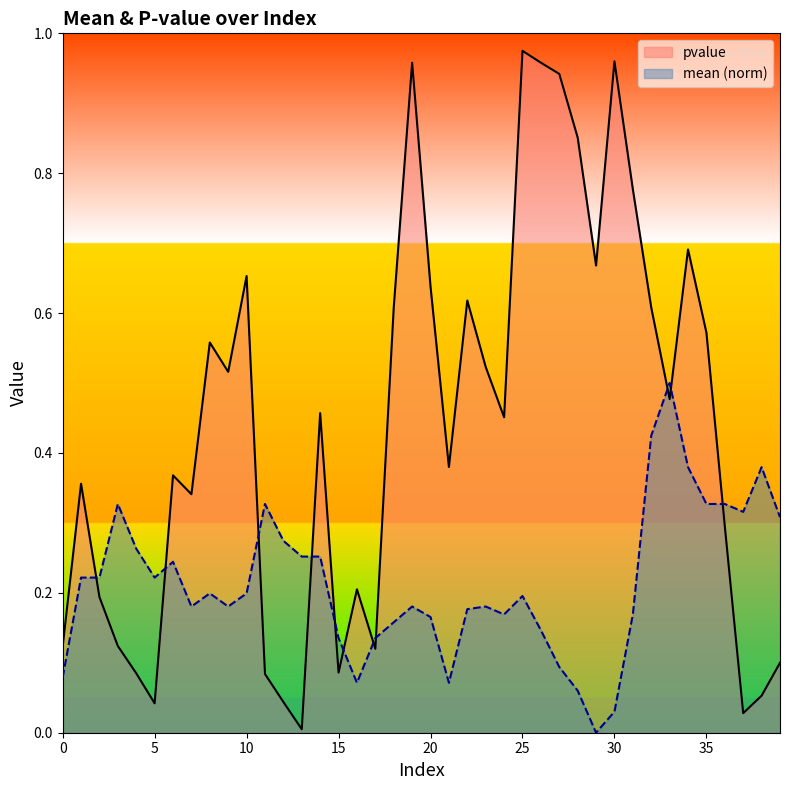

Which series ends up on top after the final intersection of mean and pvalue?

mean